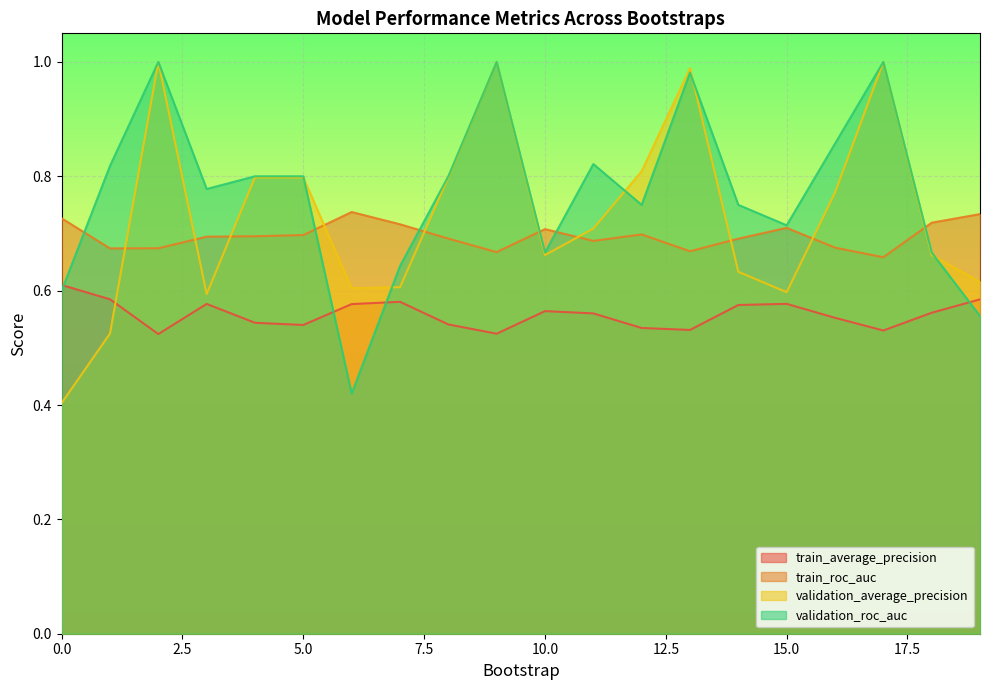

Reading left to right, extract all data points from this chart.

train_average_precision: 0.6	0.6	0.5	0.6	0.5	0.5	0.6	0.6	0.5	0.5	0.6	0.6	0.5	0.5	0.6	0.6	0.6	0.5	0.6	0.6
train_roc_auc: 0.7	0.7	0.7	0.7	0.7	0.7	0.7	0.7	0.7	0.7	0.7	0.7	0.7	0.7	0.7	0.7	0.7	0.7	0.7	0.7
validation_average_precision: 0.4	0.5	1.0	0.6	0.8	0.8	0.6	0.6	0.8	1.0	0.7	0.7	0.8	1.0	0.6	0.6	0.8	1.0	0.7	0.6
validation_roc_auc: 0.6	0.8	1.0	0.8	0.8	0.8	0.4	0.6	0.8	1.0	0.7	0.8	0.8	1.0	0.8	0.7	0.9	1.0	0.7	0.6